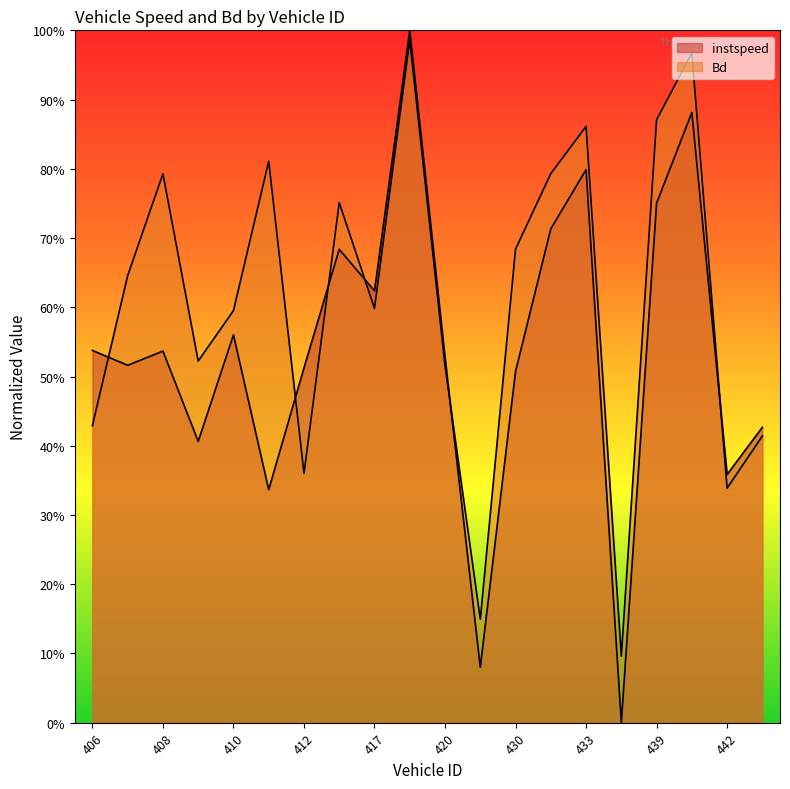

How many values in the instspeed series exceed 0?

19